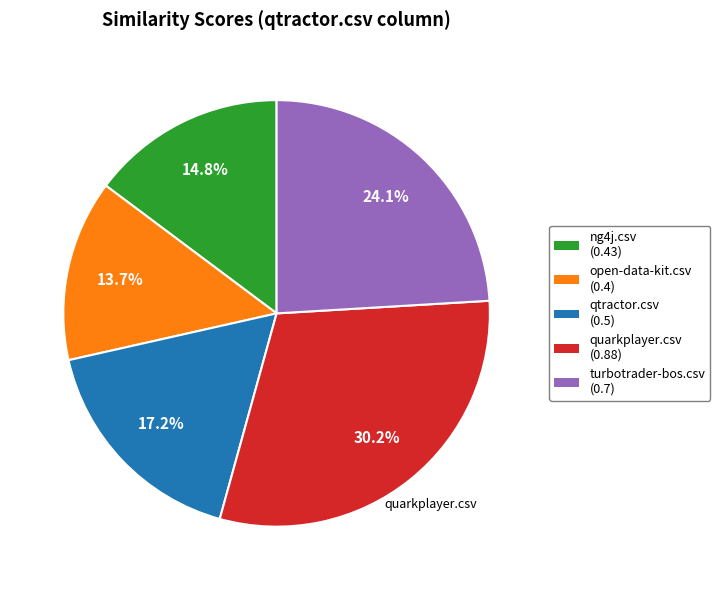

Between qtractor.csv and turbotrader-bos.csv, which is larger?

turbotrader-bos.csv